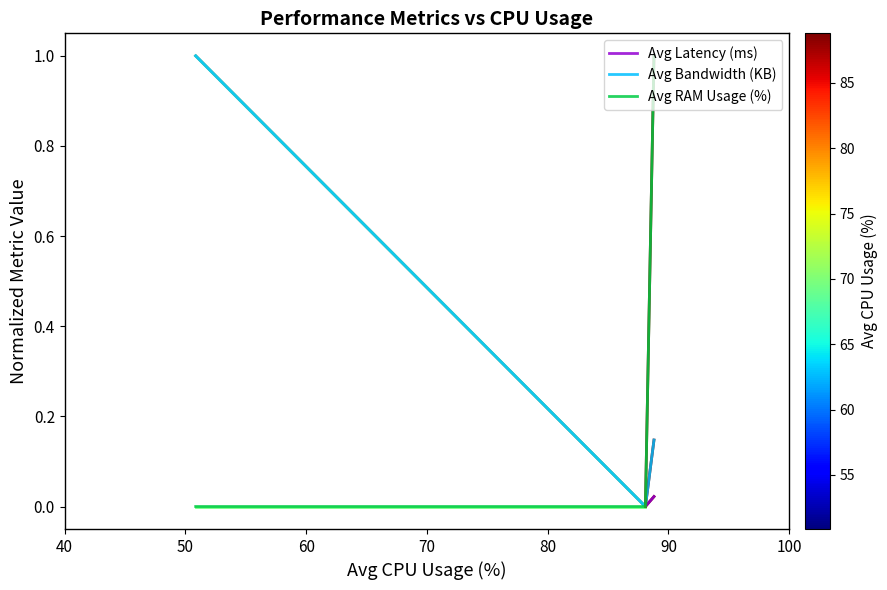

What is the maximum value for Avg RAM Usage (%)?

1.0